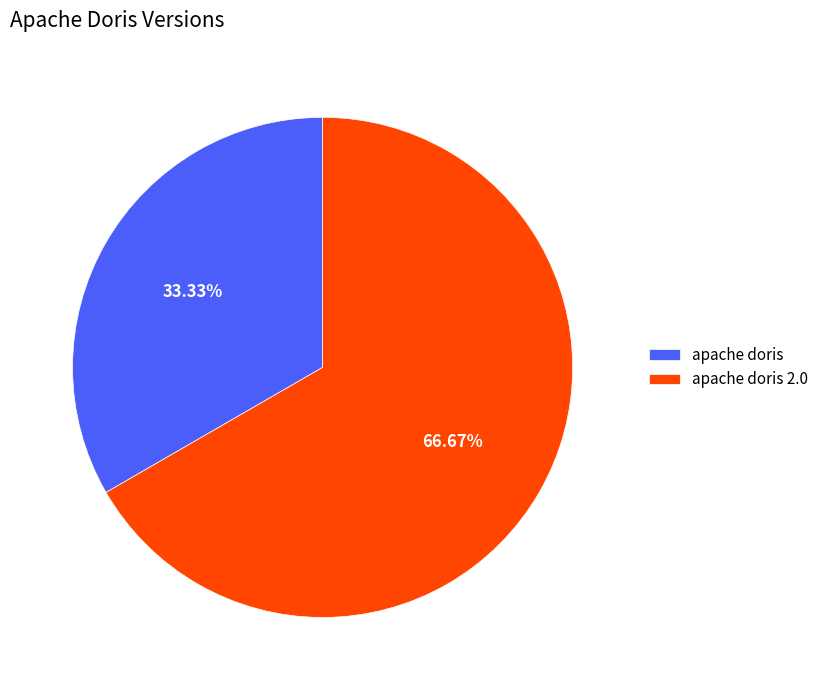

Does apache doris represent more than half of the total?

No